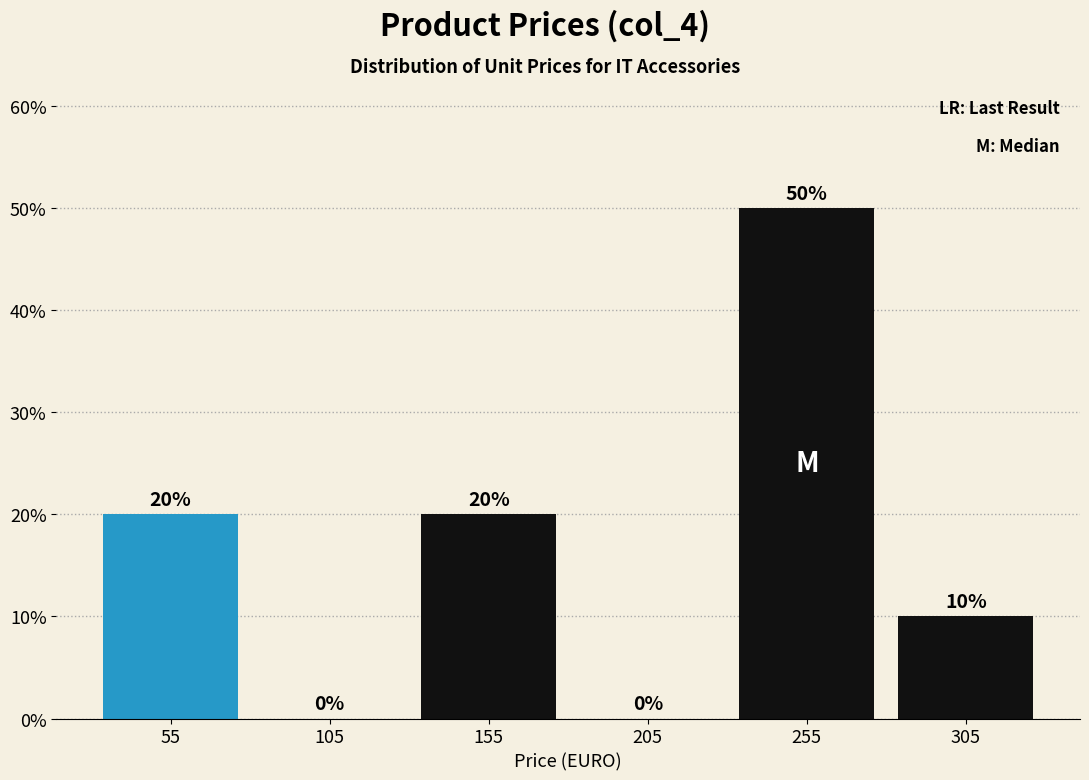

Over which range of the x-axis is the bar tallest?

230 to 280